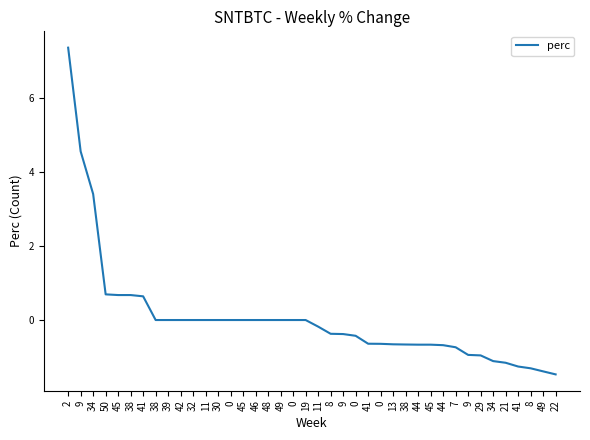

Does the chart have visible grid lines?

No